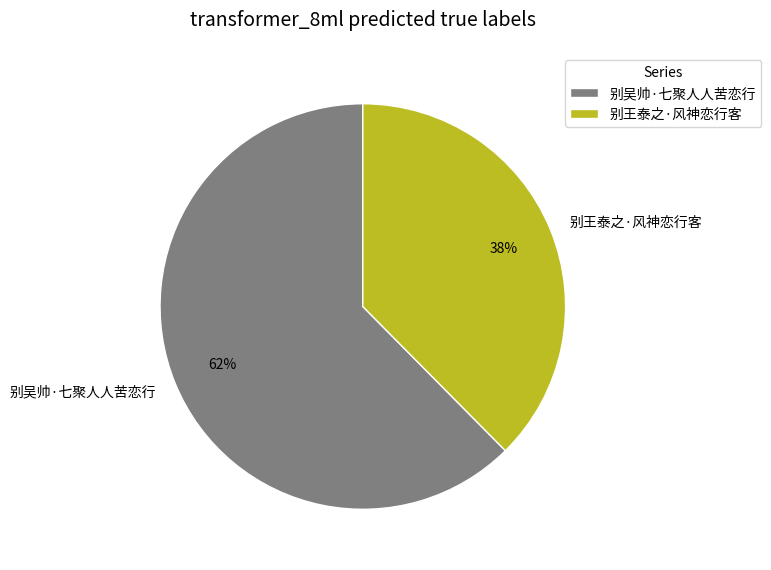

Count the number of slices in the pie.

2